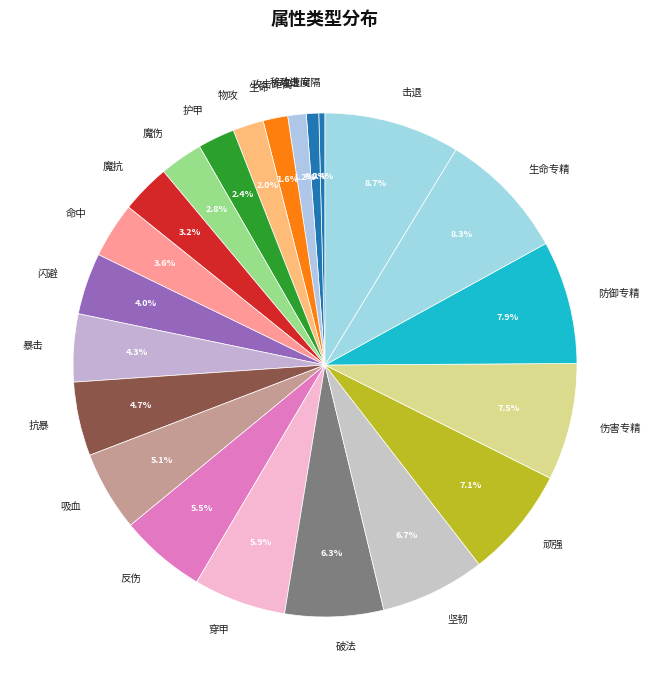

To the nearest percent, what is the difference between the 吸血 and 伤害专精 slice percentages?

2%